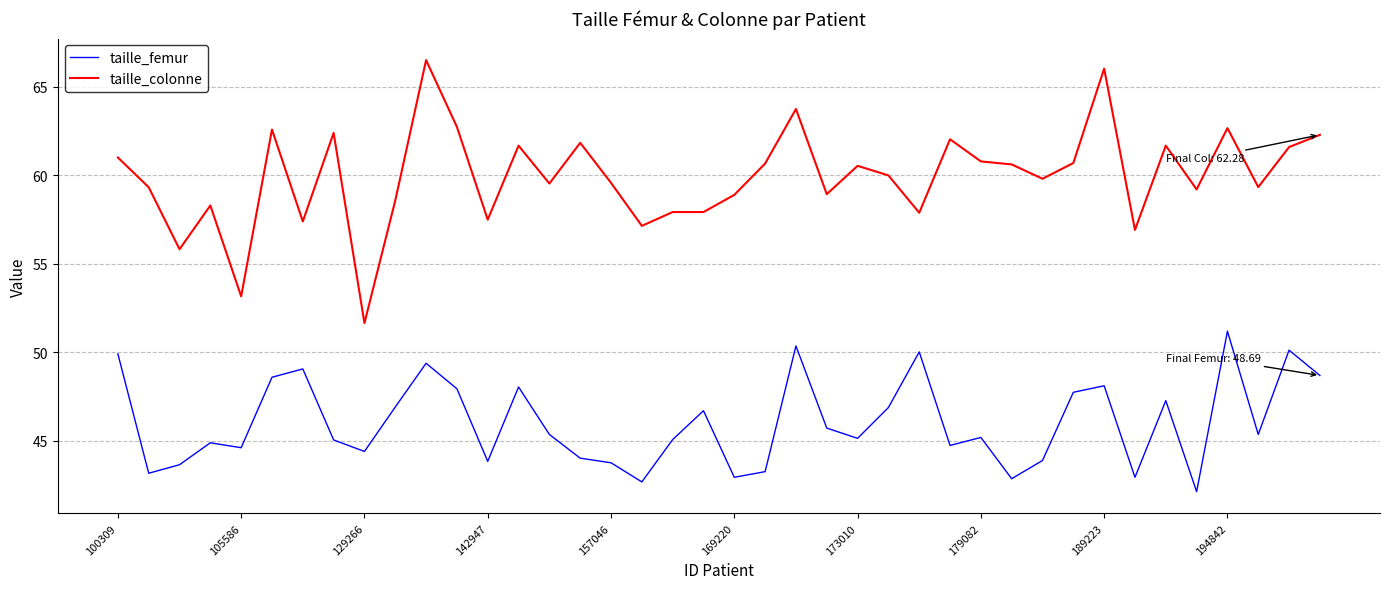

What is the difference between the maximum and minimum values in the taille_femur series?

9.1